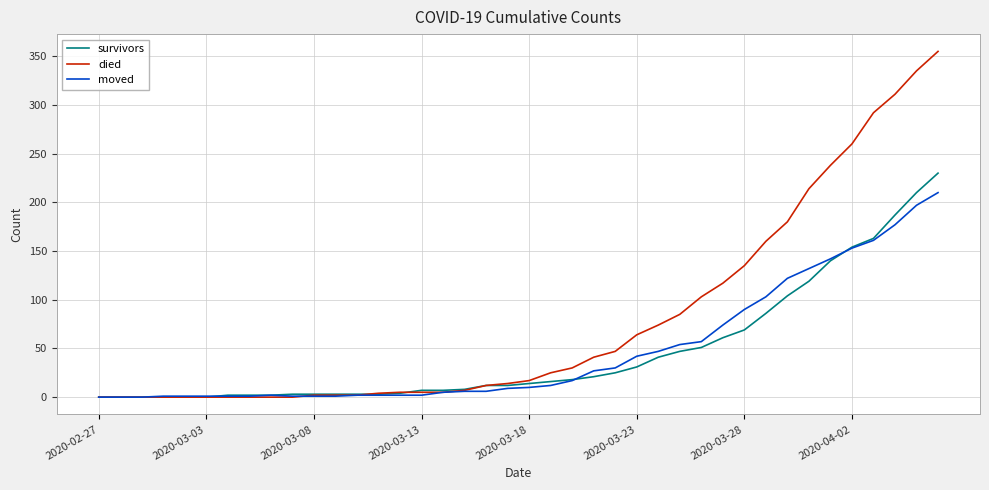

What is the difference between the second highest and second lowest values in the survivors series?

210